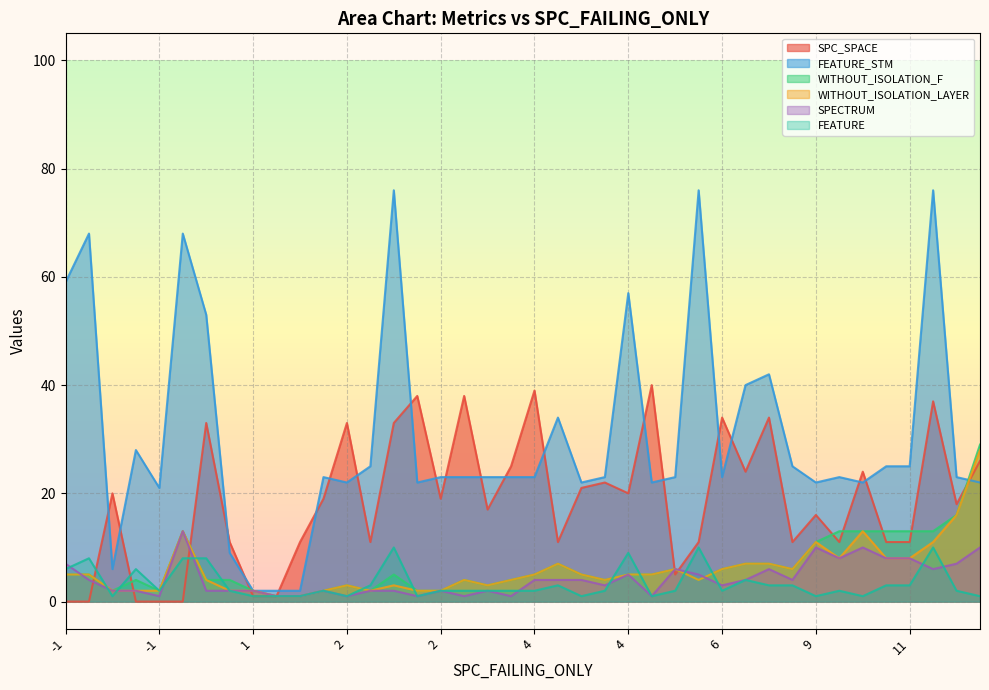

In WITHOUT_ISOLATION_LAYER, how many points are higher than both neighbors (excluding endpoints)?

11